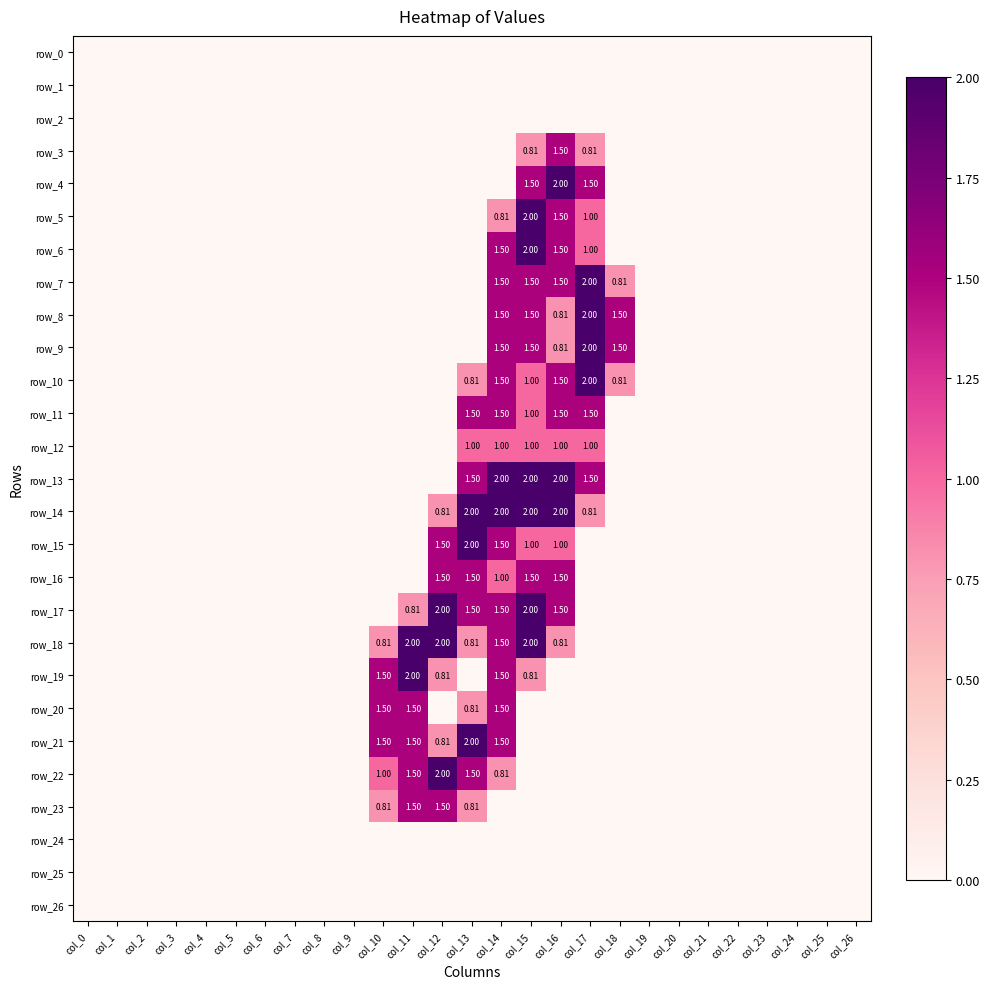

Rank the categories by row_21 value from lowest to highest.

col_0, col_1, col_2, col_3, col_4, col_5, col_6, col_7, col_8, col_9, col_15, col_16, col_17, col_18, col_19, col_20, col_21, col_22, col_23, col_24, col_25, col_26, col_12, col_10, col_11, col_14, col_13